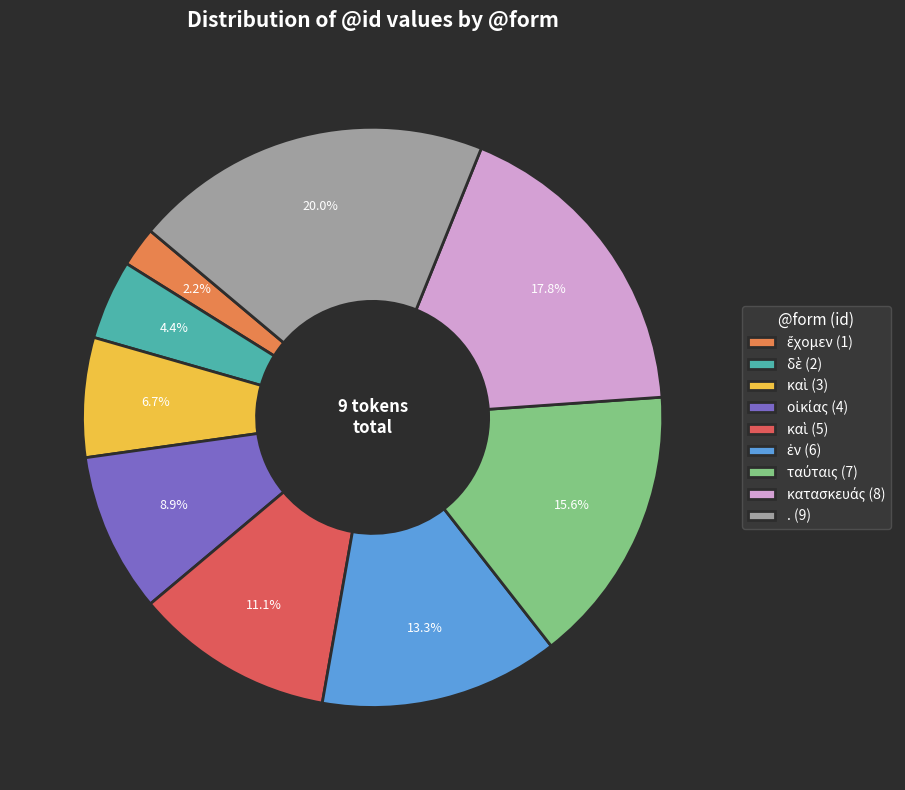

What is the largest slice in the pie chart?

. (9)